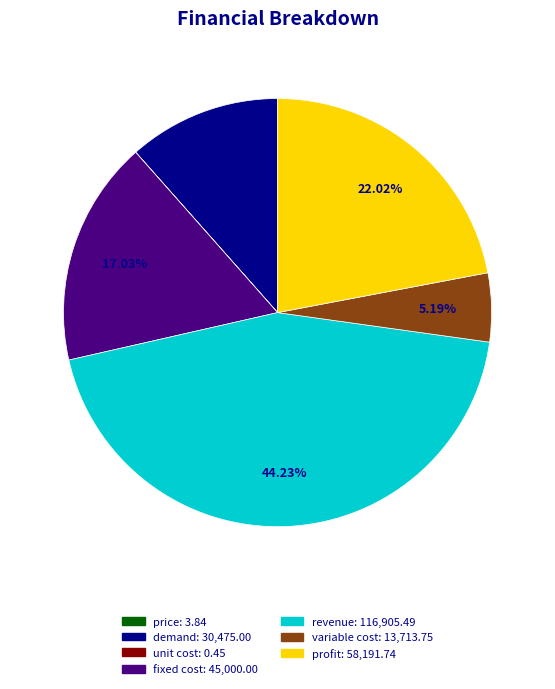

What percentage is NOT represented by profit?

78.0%